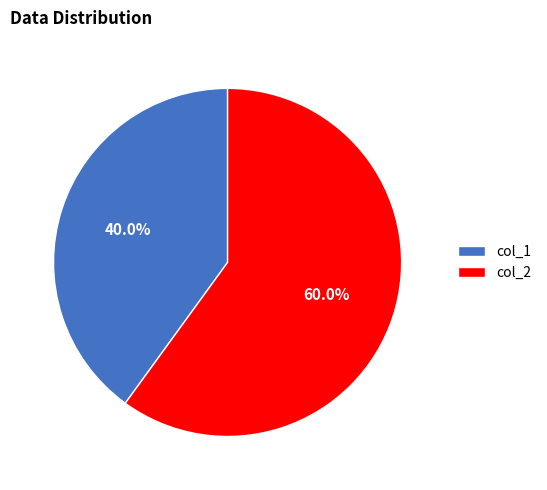

What is the largest slice in the pie chart?

col_2